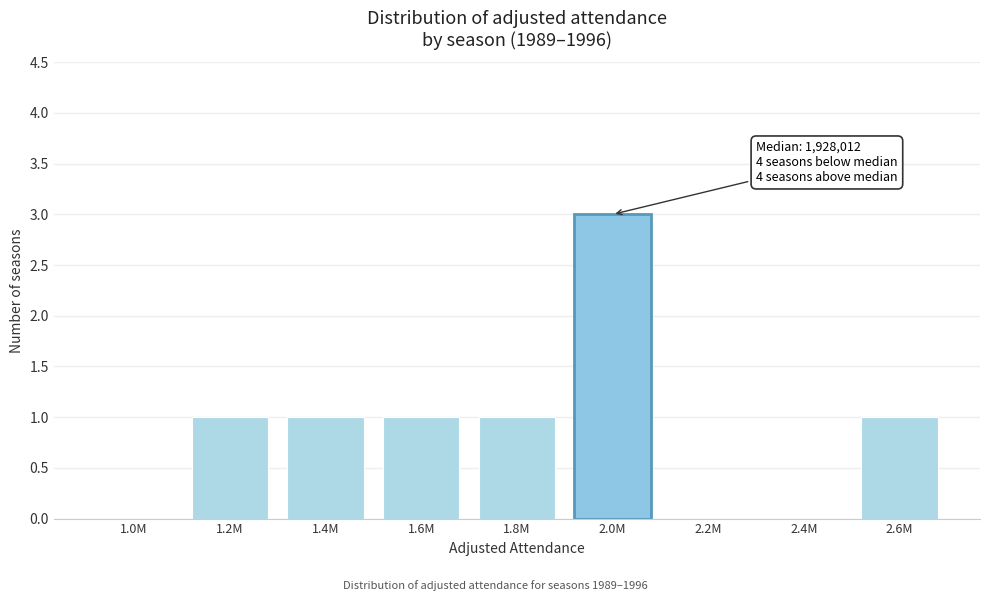

Reading left to right, extract all data points from this chart.

1.0M=0	1.2M=1	1.4M=1	1.6M=1	1.8M=1	2.0M=3	2.2M=0	2.4M=0	2.6M=1